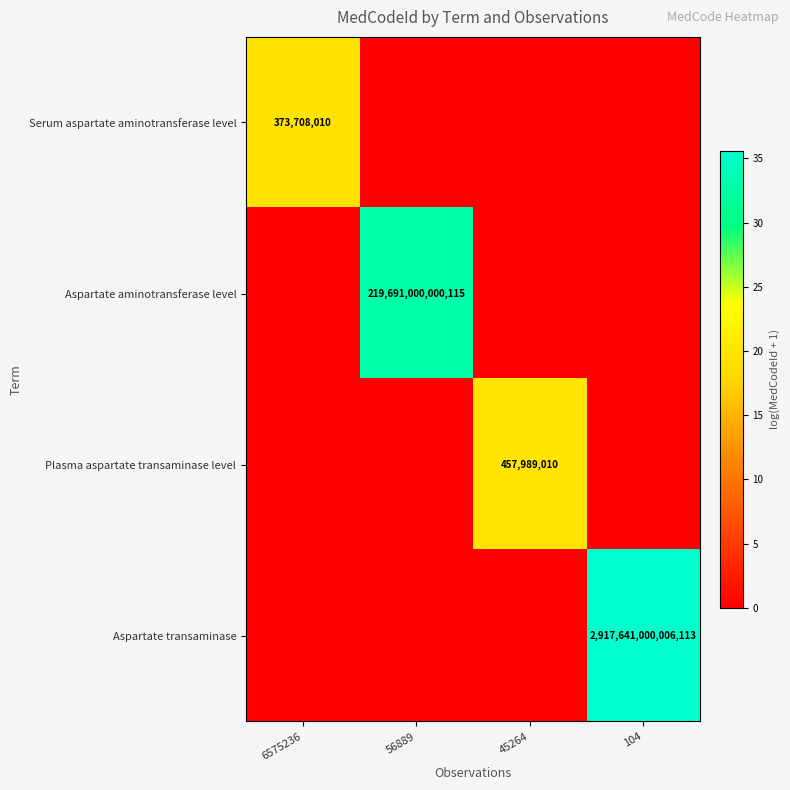

The value of Aspartate aminotransferase level at 56889 is 219691000000115. True or false?

True